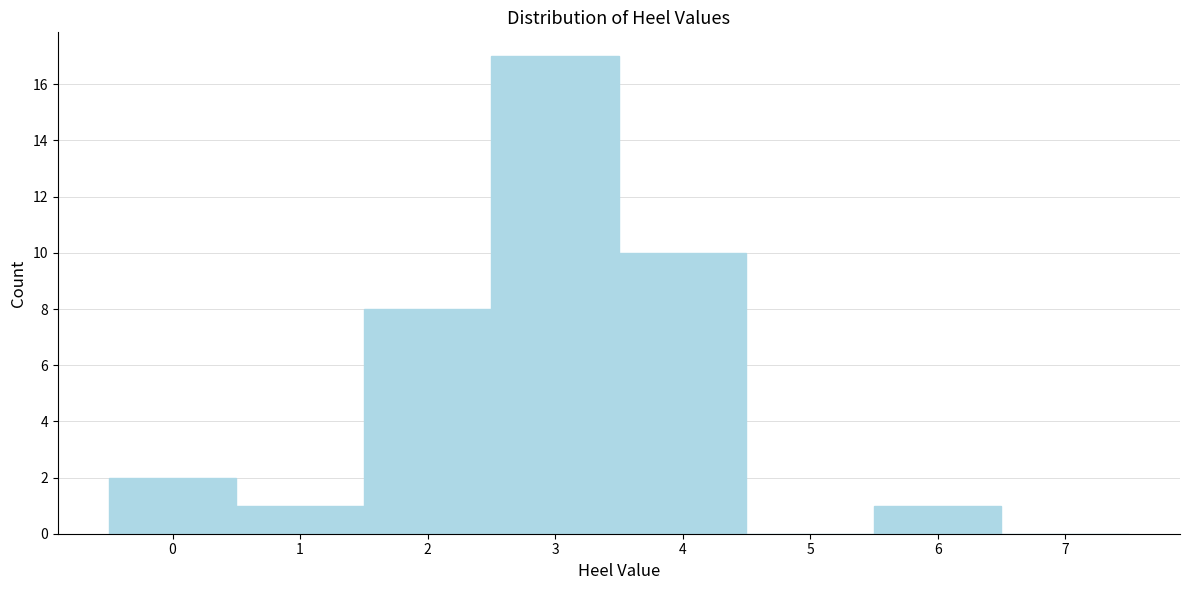

What is the height of the bar covering -0.5 to 0.5 on the x-axis? The values are not printed on the chart, so give them approximately, as read against the axis.

2